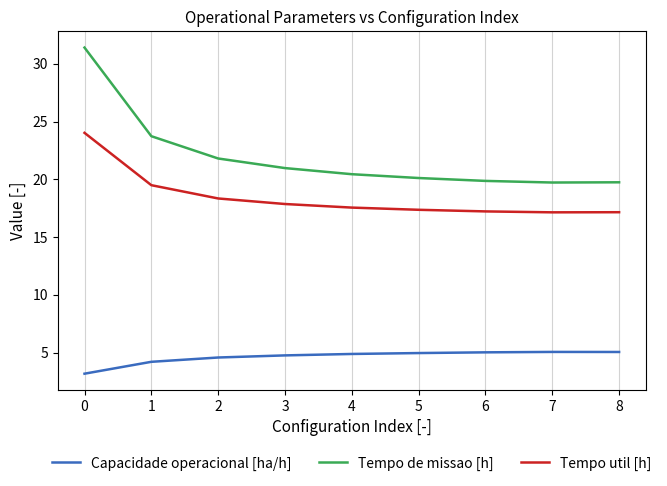

At how many categories does at least one series exceed 24?

1